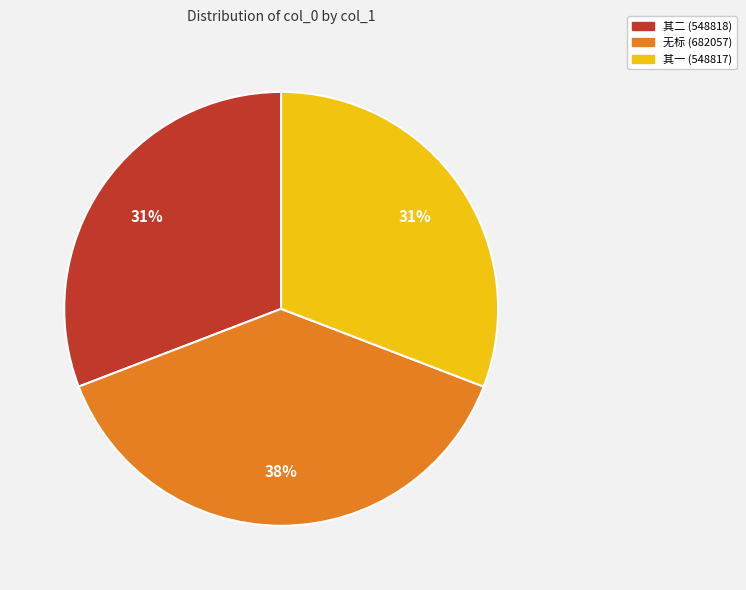

Does any single category account for the majority?

No